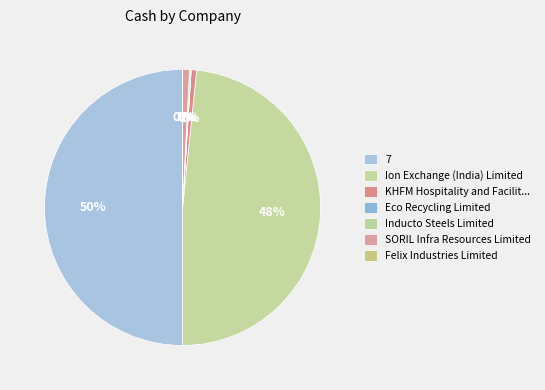

To the nearest percent, what is the difference between the largest and smallest slice percentages?

50%